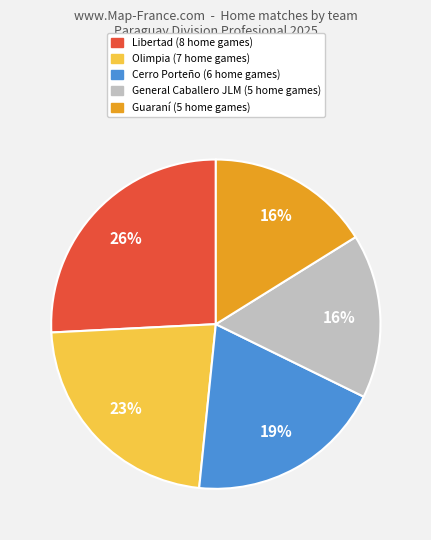

Does any single category account for the majority?

No